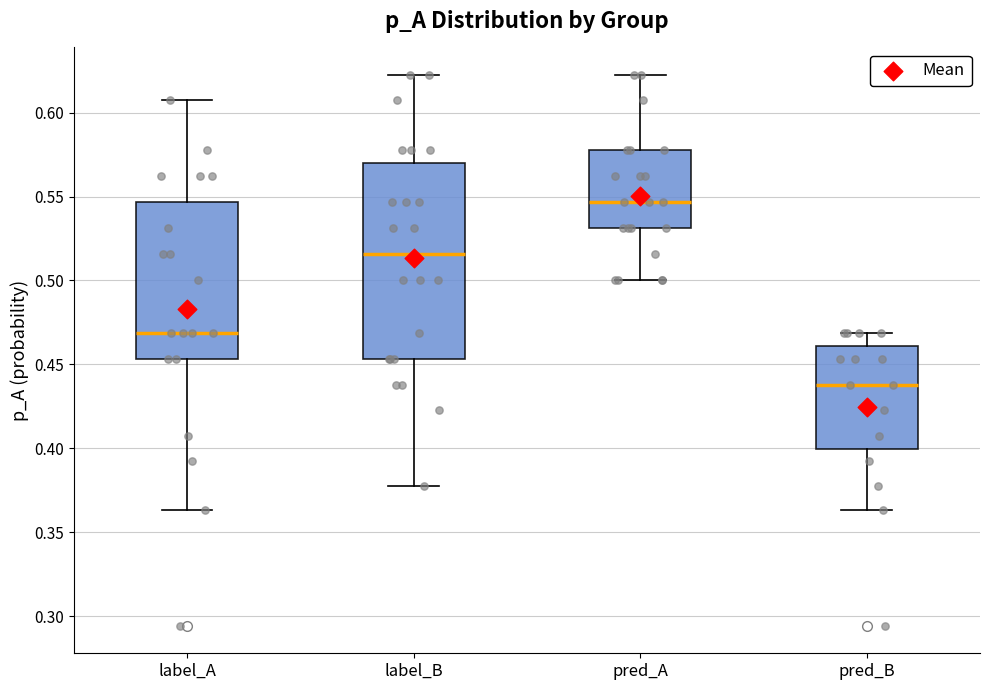

Where does the upper whisker of the box for pred_A end on the y-axis? The values are not printed on the chart, so give them approximately, as read against the axis.

0.620